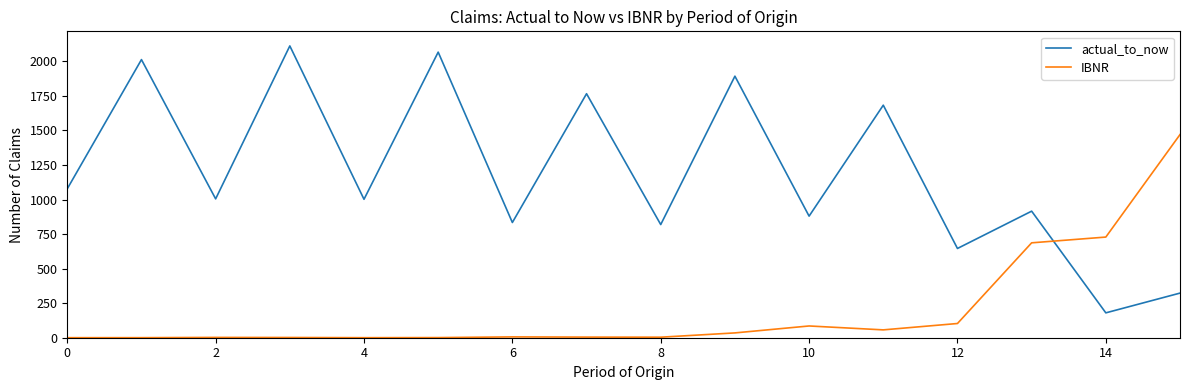

Which series has the largest total across all categories?

actual_to_now